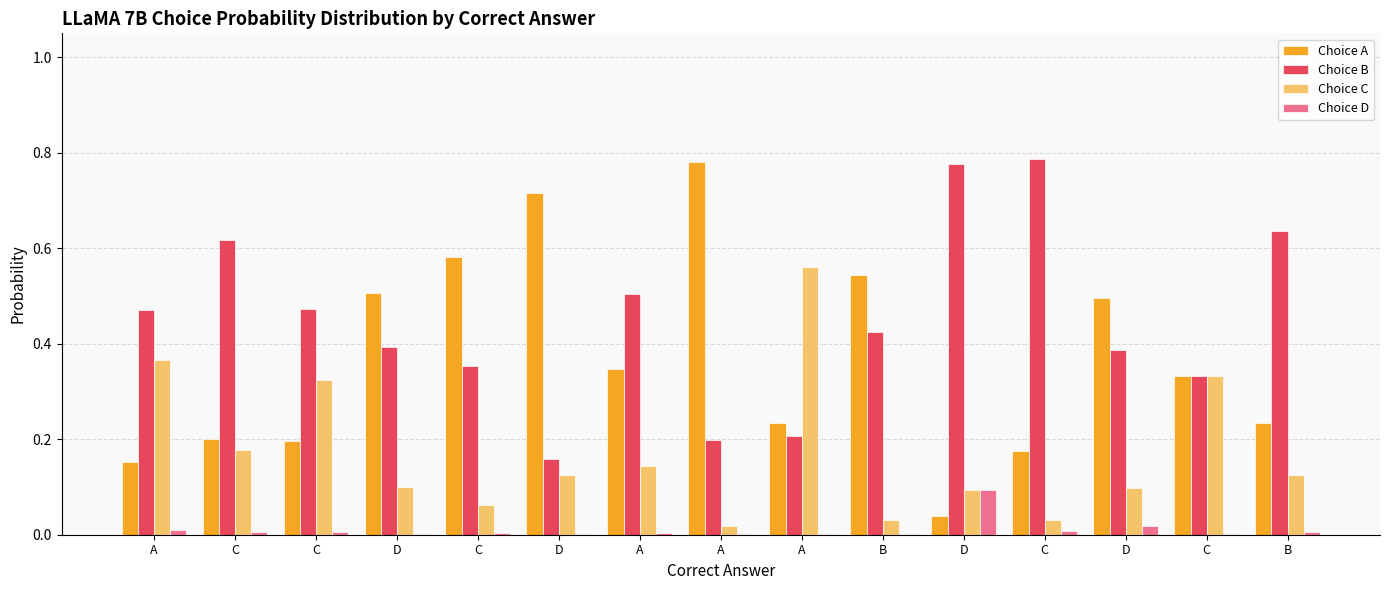

What value does the Choice A series have at A?

0.8